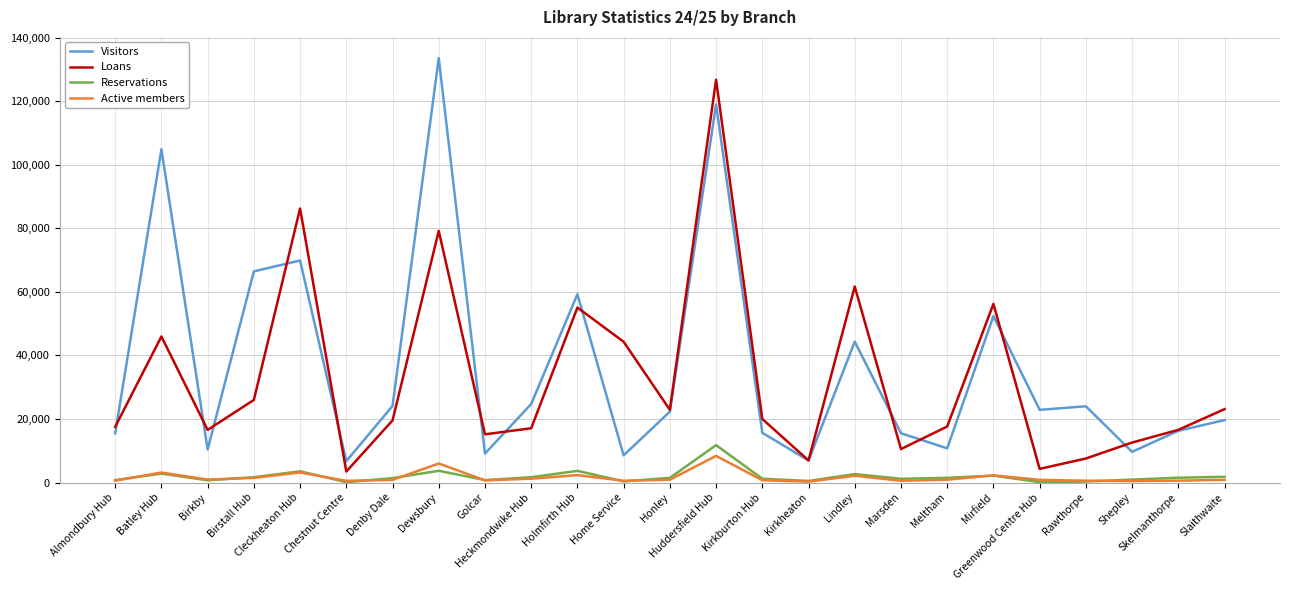

True or false: Active members and Visitors intersect in this chart.

False